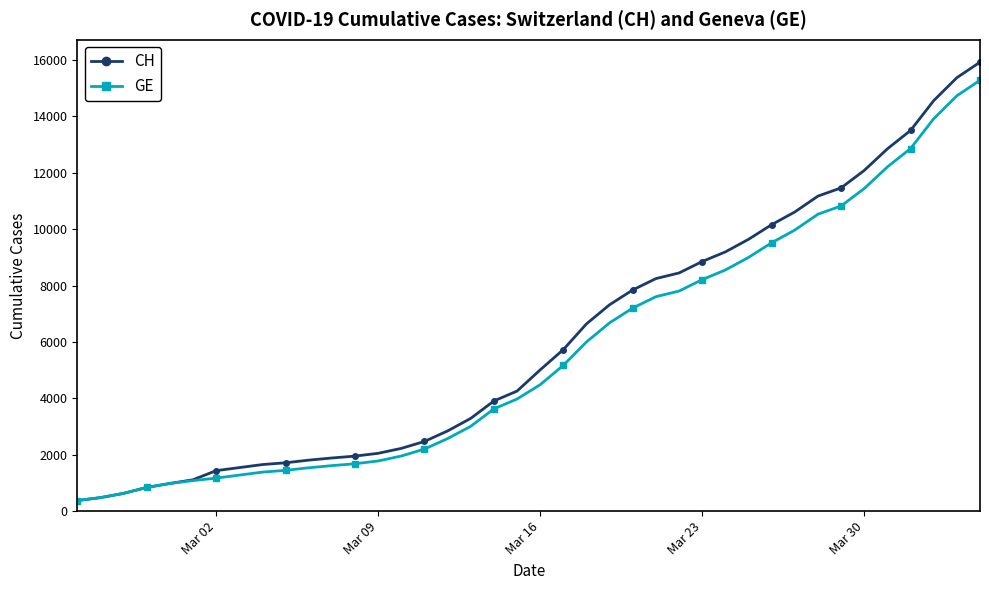

What is the value of the CH point at the 39th from the left?

15375